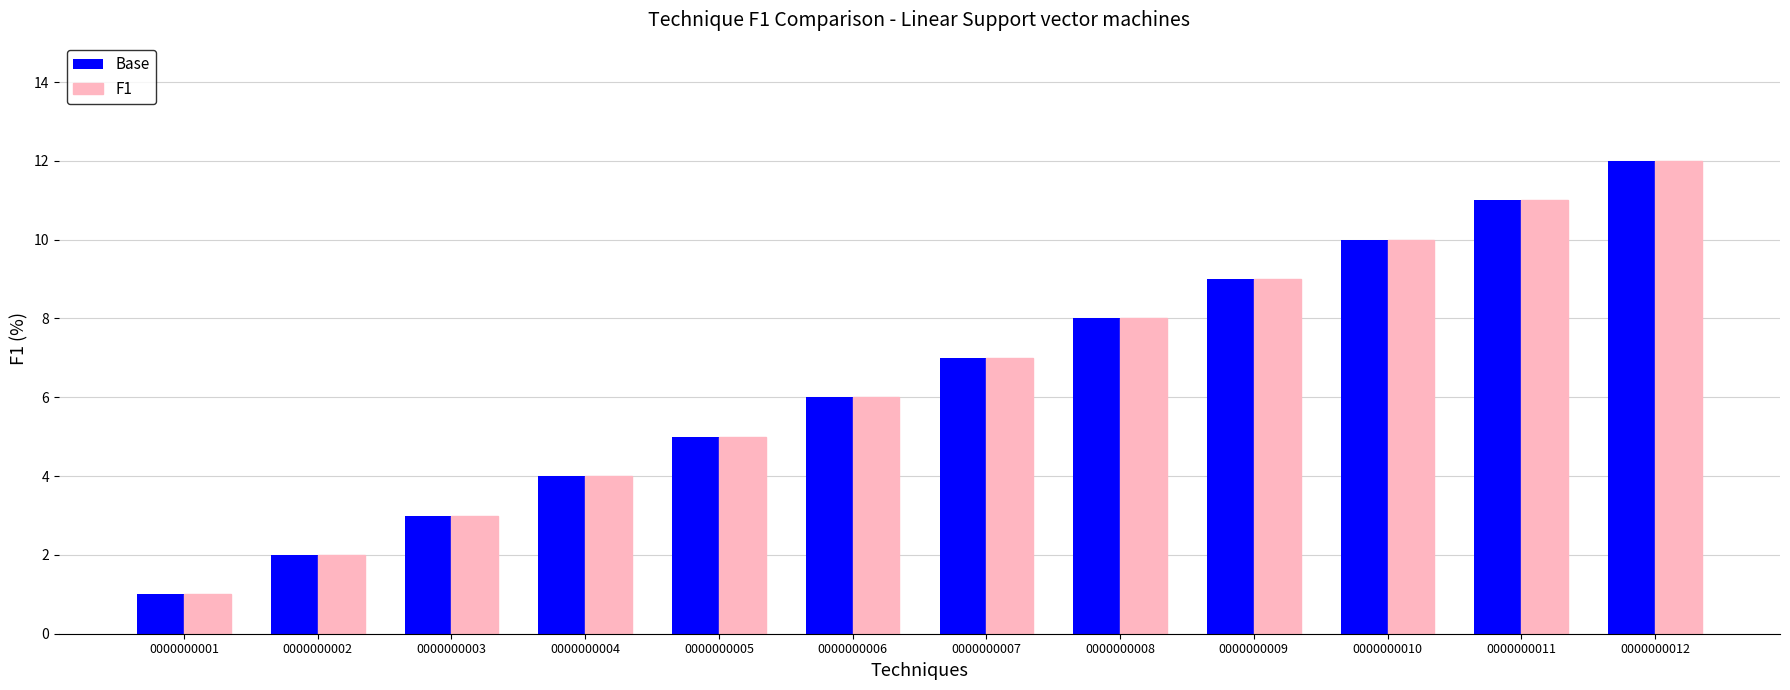

What is the value of the F1 bar at the 1st from the left?

1